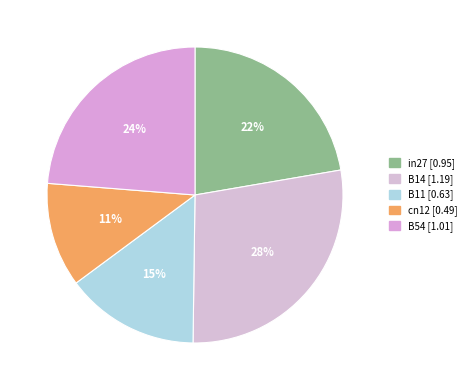

Is there a majority slice in this chart?

No